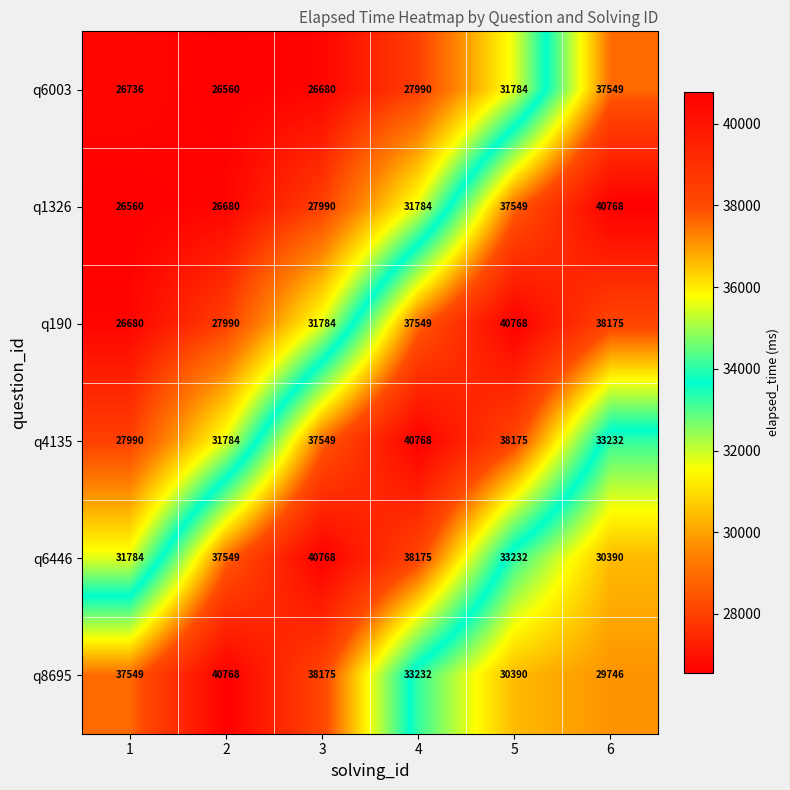

What is the difference between the maximum and minimum values in the q190 series?

14088